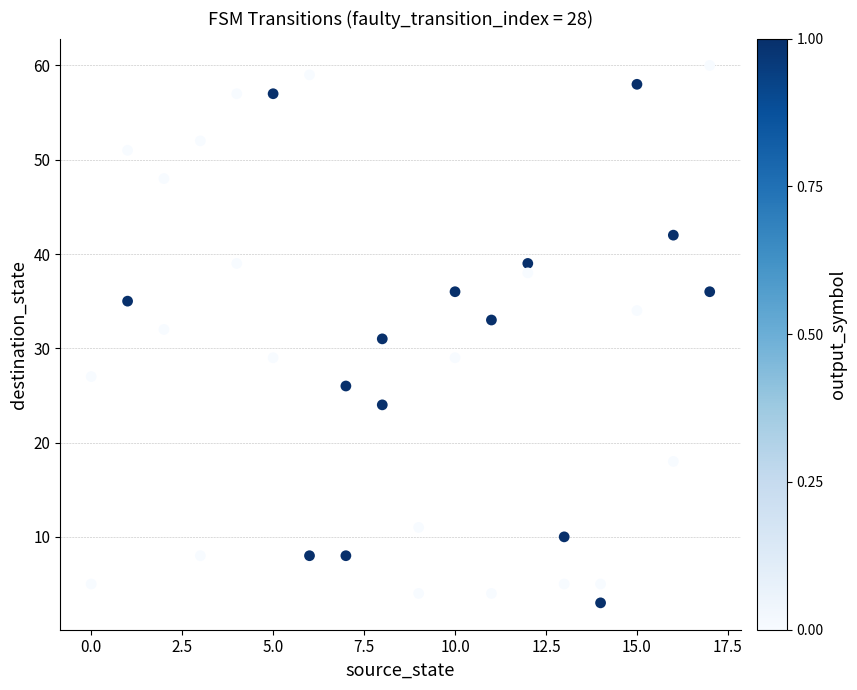

What is the range of X values (max minus min)?

17